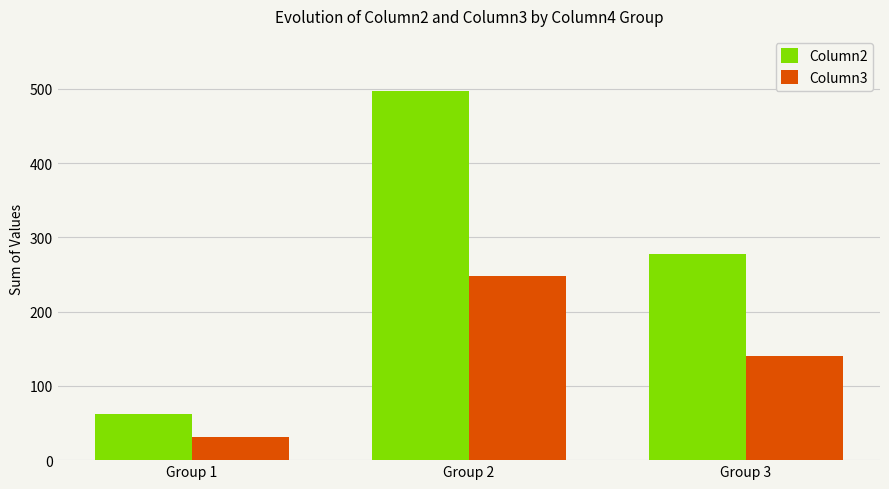

Between Group 2 and Group 3, which series saw the biggest shift?

Column2